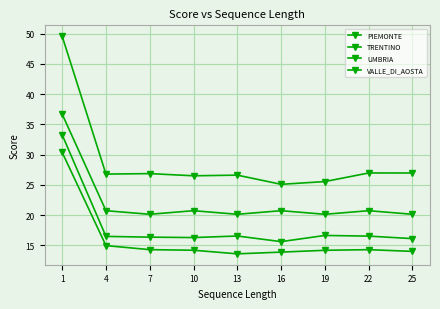

How many data points in UMBRIA are less than 26?

2